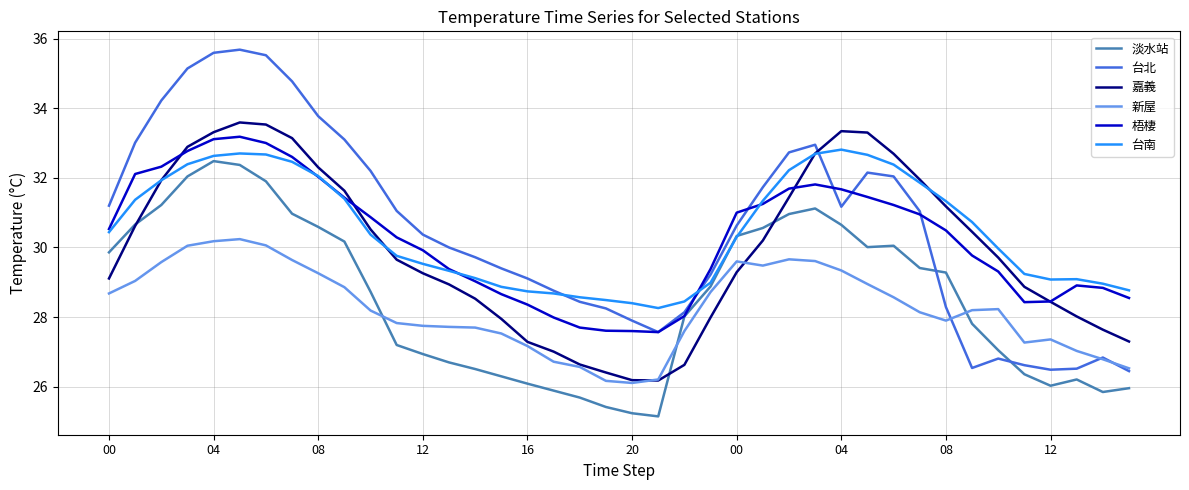

Which series has the largest range (max minus min)?

台北